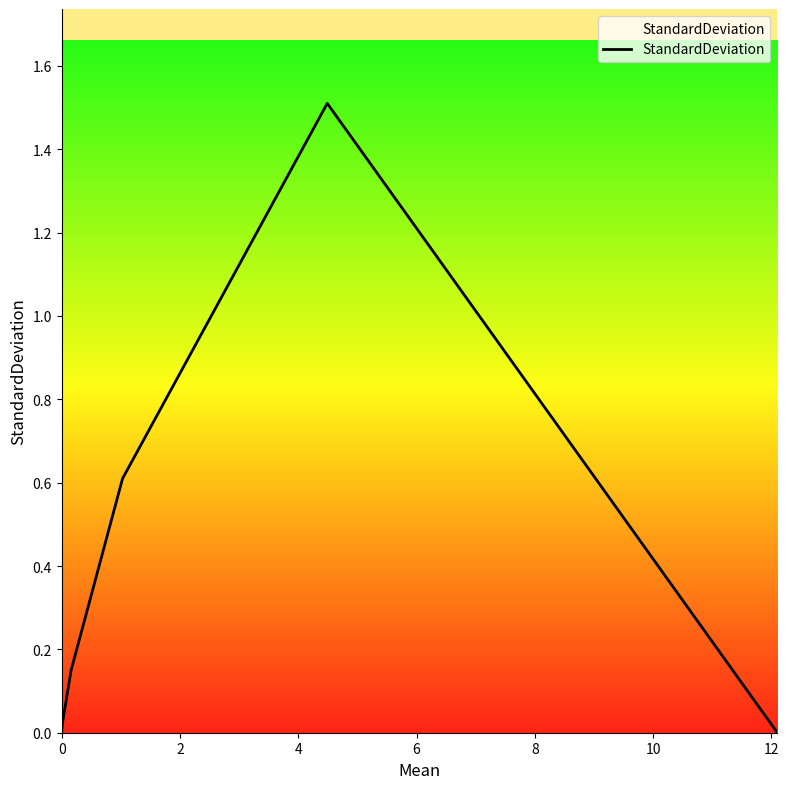

What is the difference between the maximum and second lowest values?

1.5